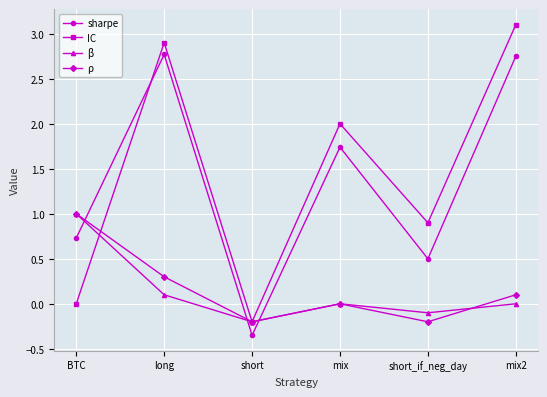

Where do IC and sharpe first cross each other?

BTC and long